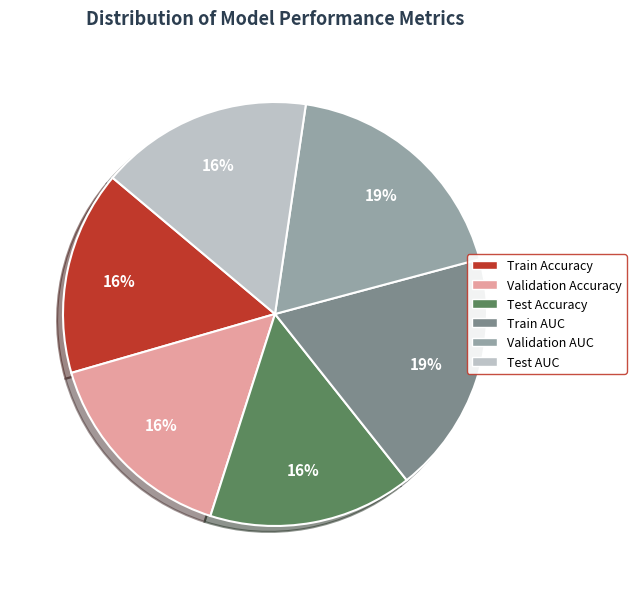

What percentage is the Test AUC slice, to the nearest percent?

16%